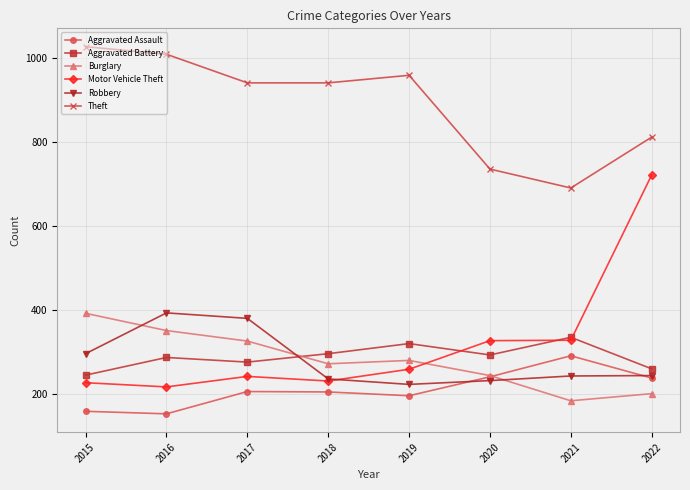

What is the difference between the maximum and minimum values in the Burglary series?

208